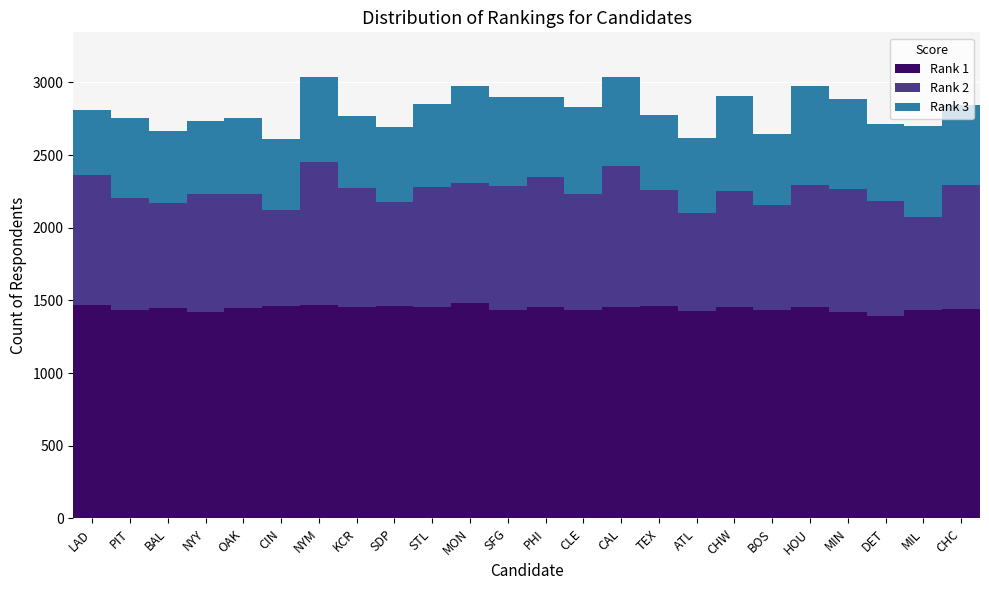

What is the average value of the Rank 1 series?

1446.6